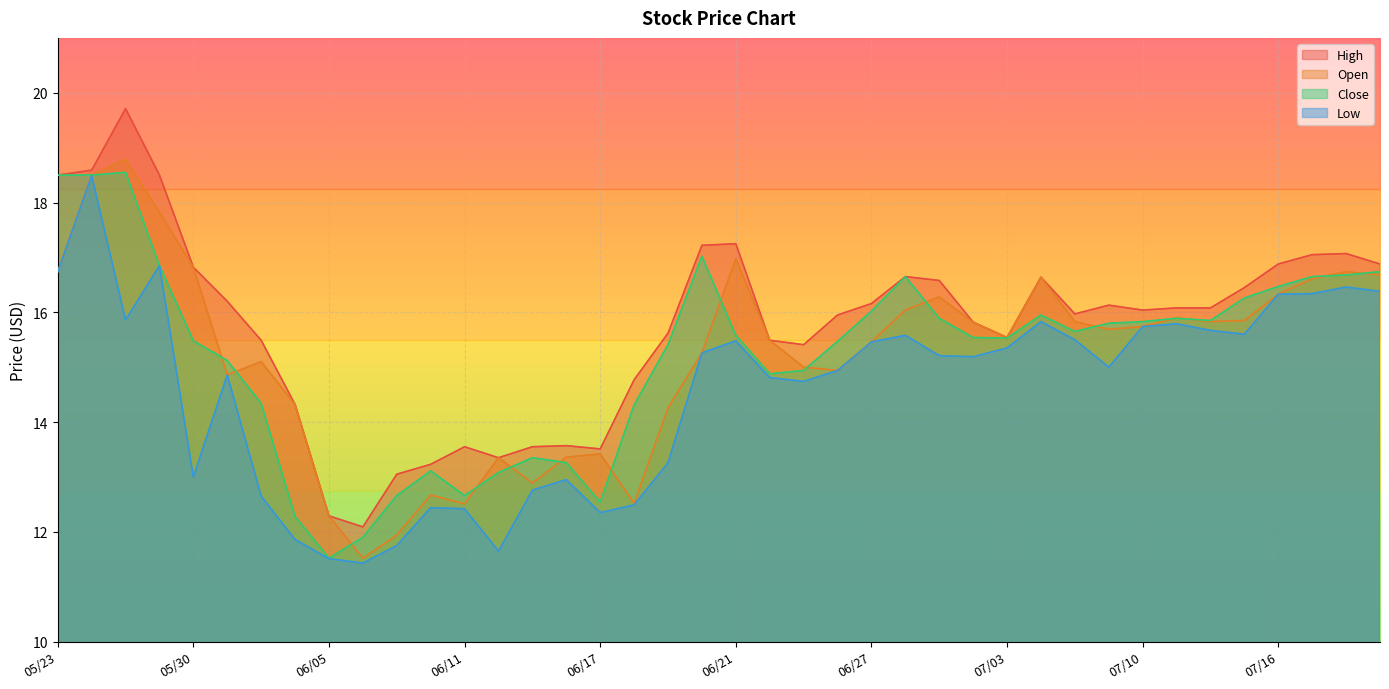

Where is Close nearest to the value 15?

06/25